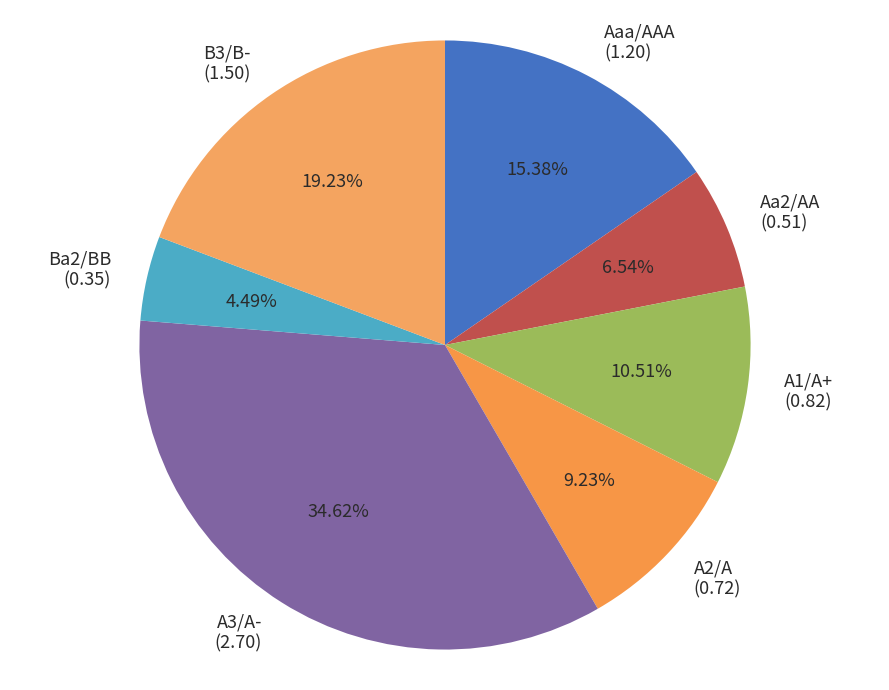

Is the sum of A2/A and A3/A- greater than half?

No